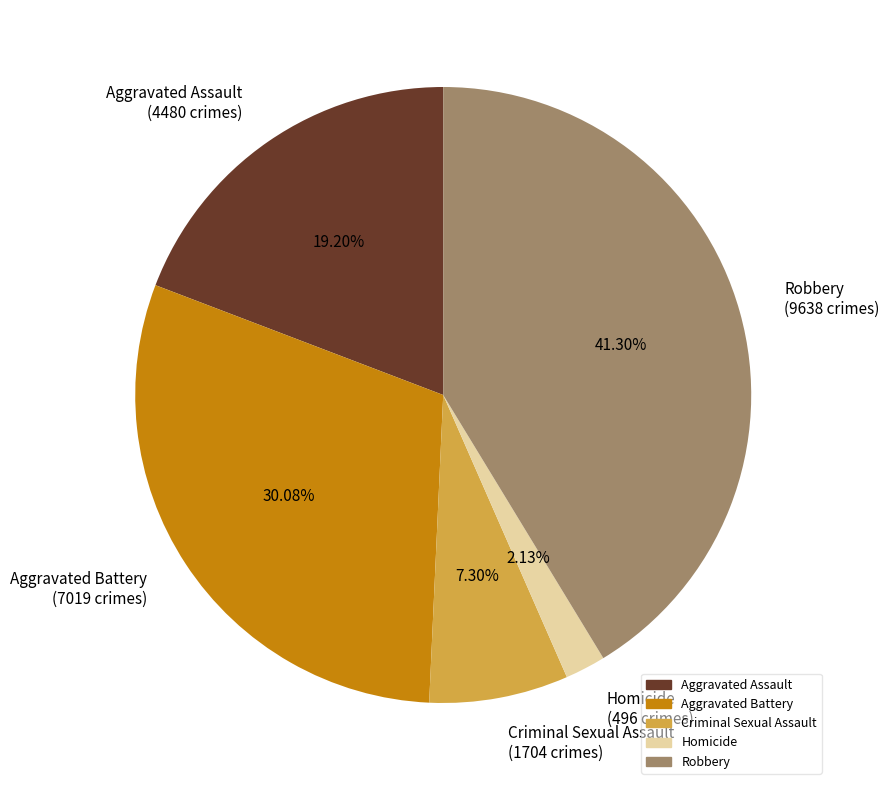

What is the smallest slice in the pie chart?

Homicide